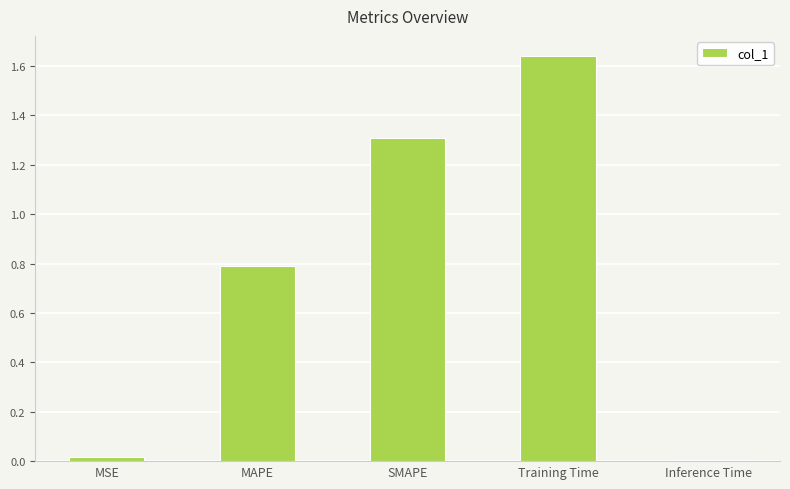

What is the sum of all values?

3.8